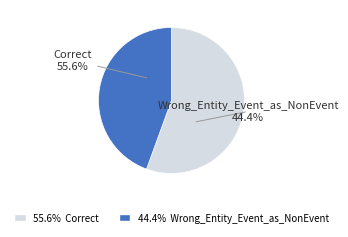

What is the largest slice in the pie chart?

Correct